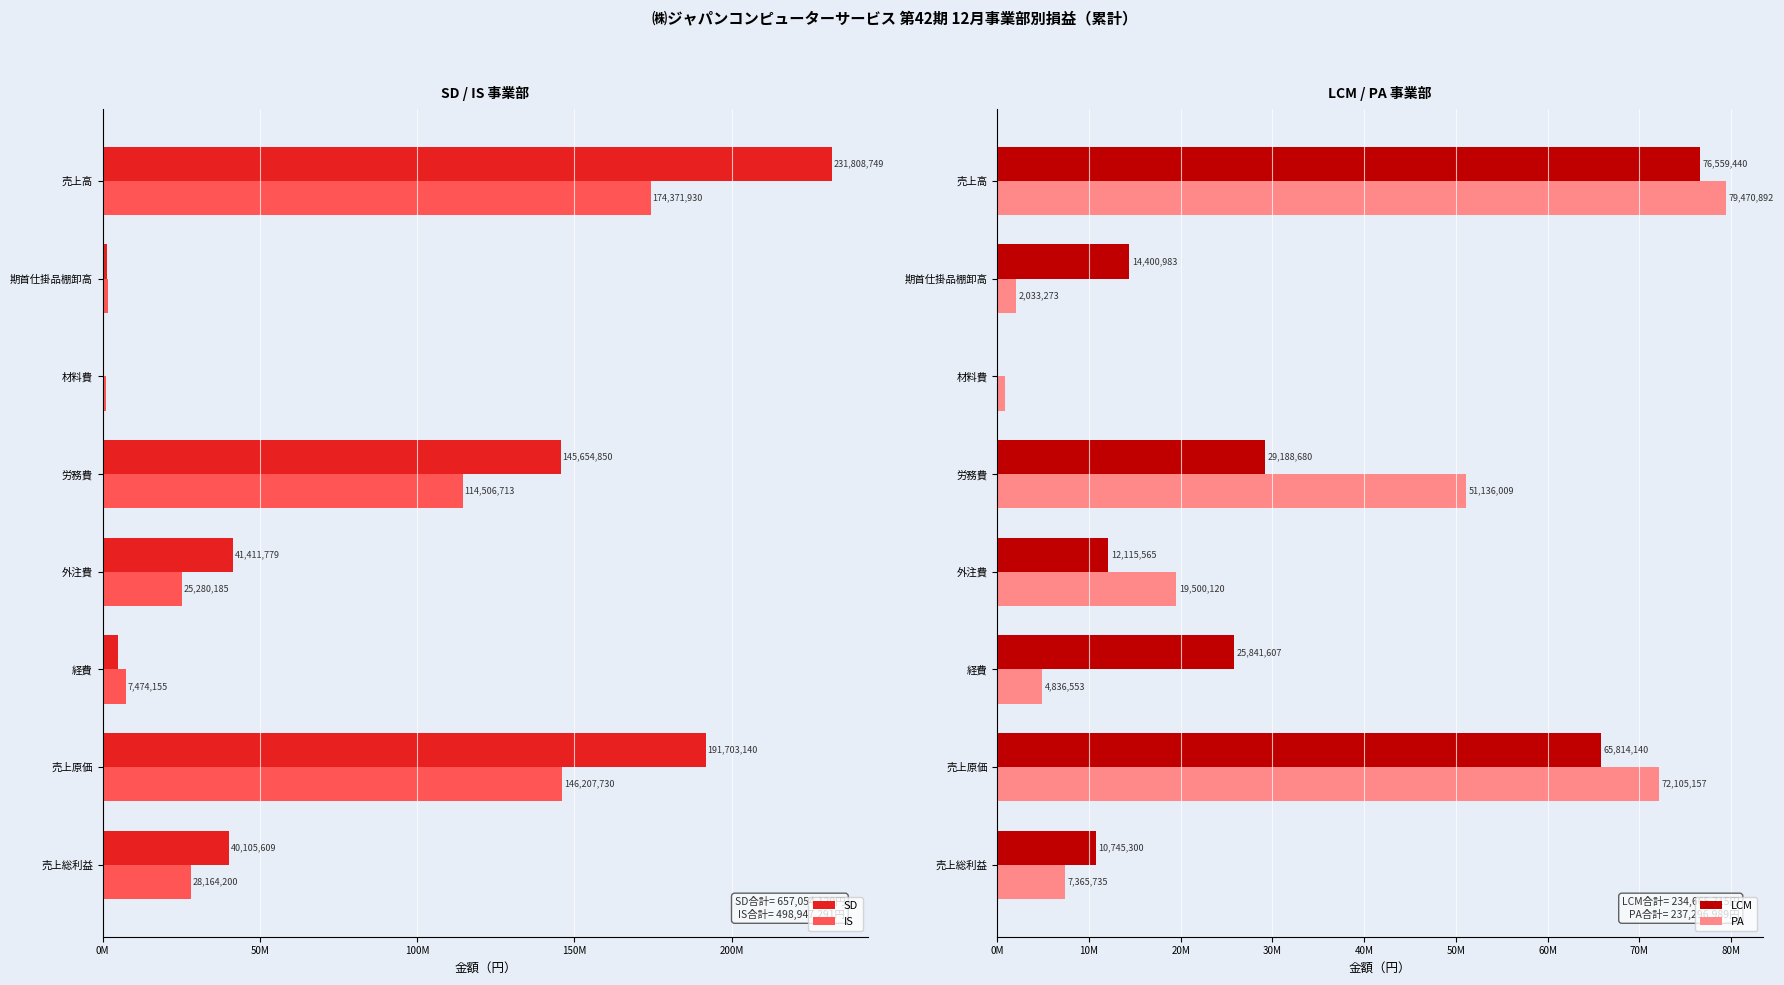

How many categories are shown in the chart?

8